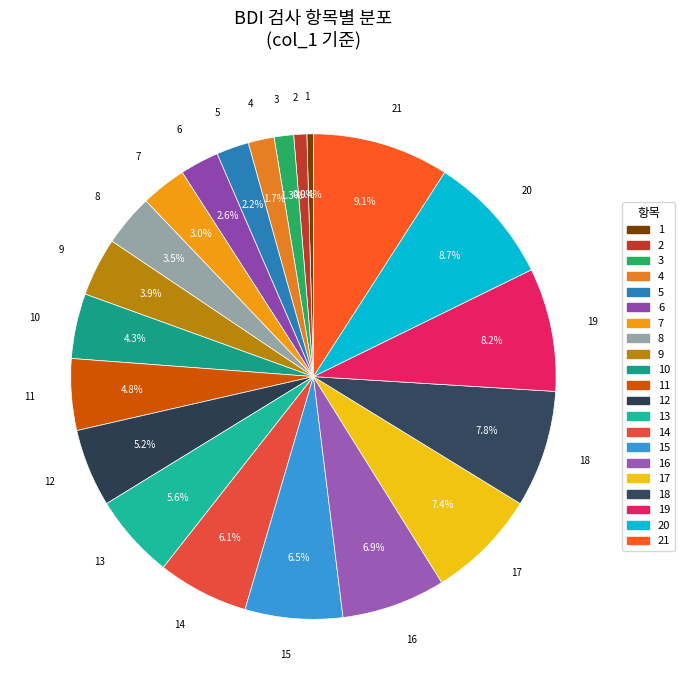

Count the number of slices in the pie.

21